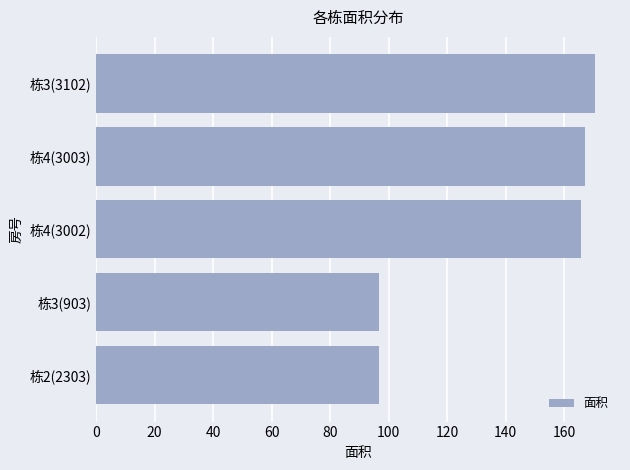

What is the greatest value displayed?

170.6